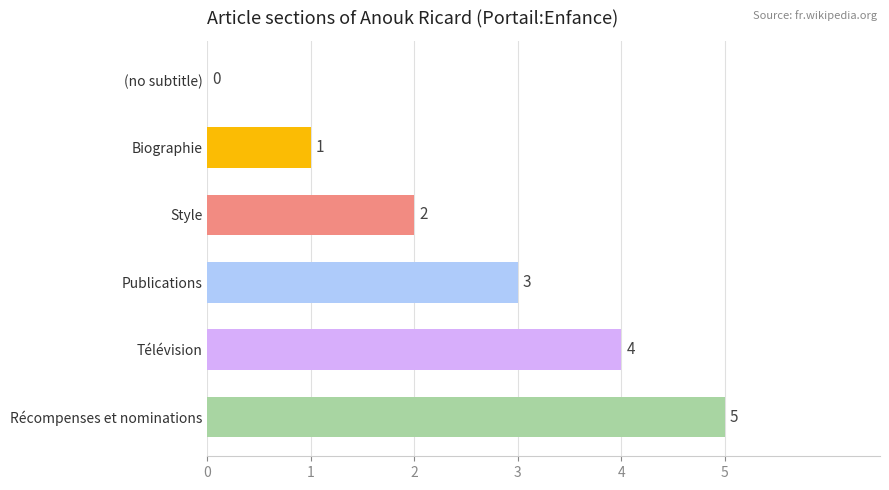

What is the greatest value displayed?

5